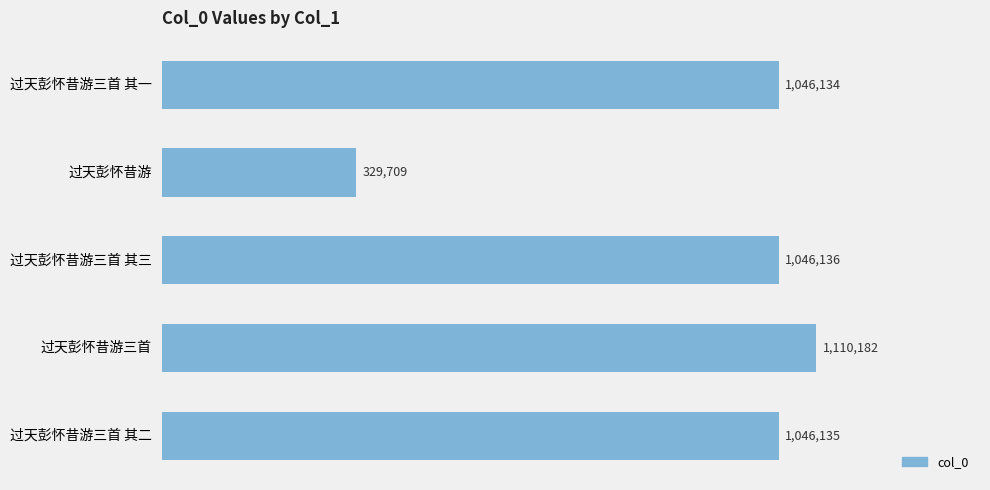

Which category has the highest value across all series?

过天彭怀昔游三首